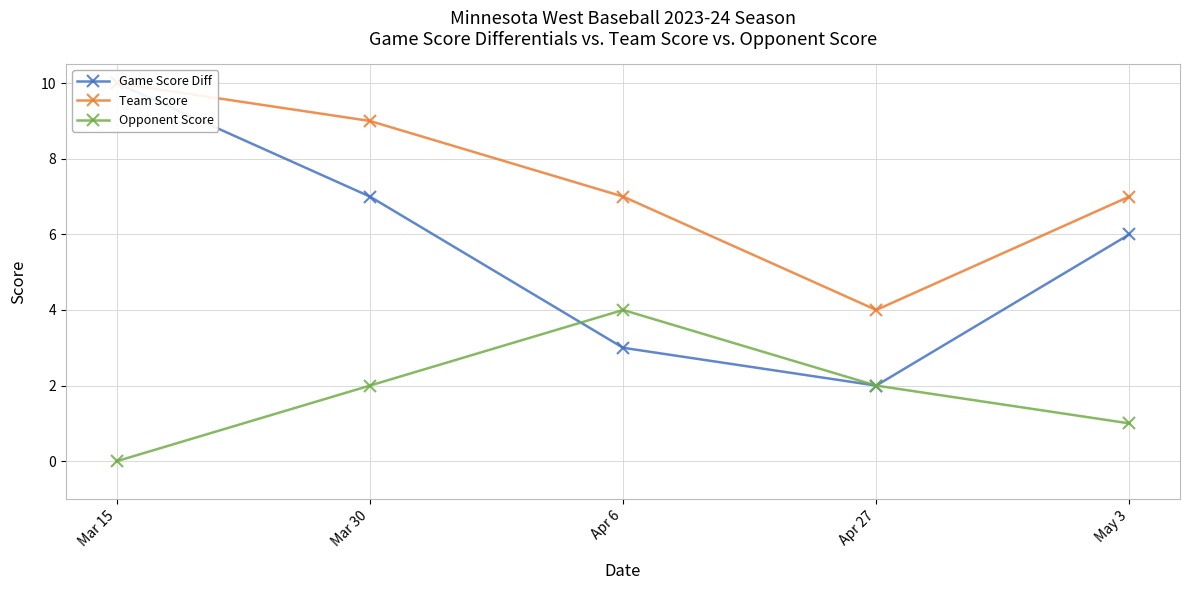

Does the chart have visible grid lines?

Yes